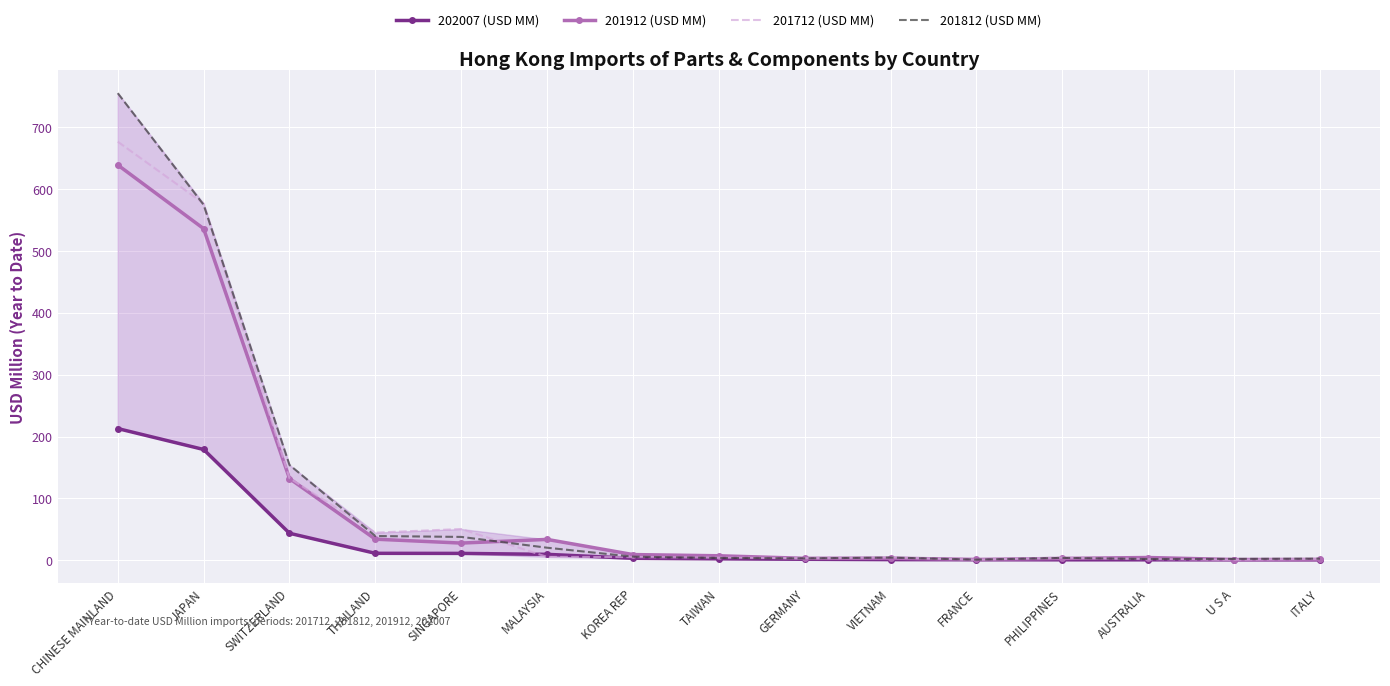

Where is 201912 (USD MM) nearest to the value 320?

SWITZERLAND